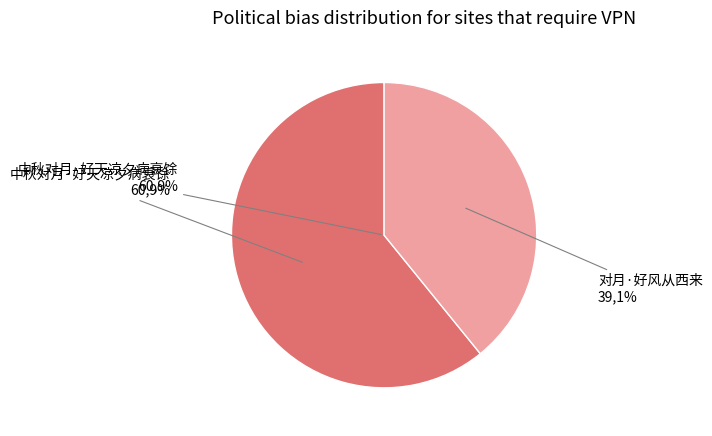

Count the number of slices in the pie.

2